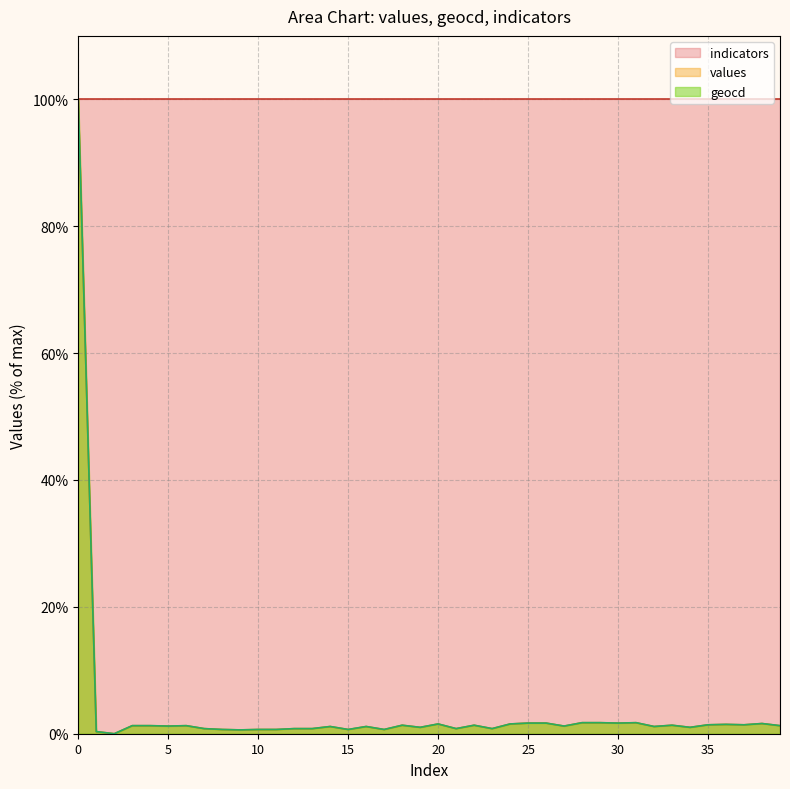

Which series changed the most between 5 and 28?

geocd